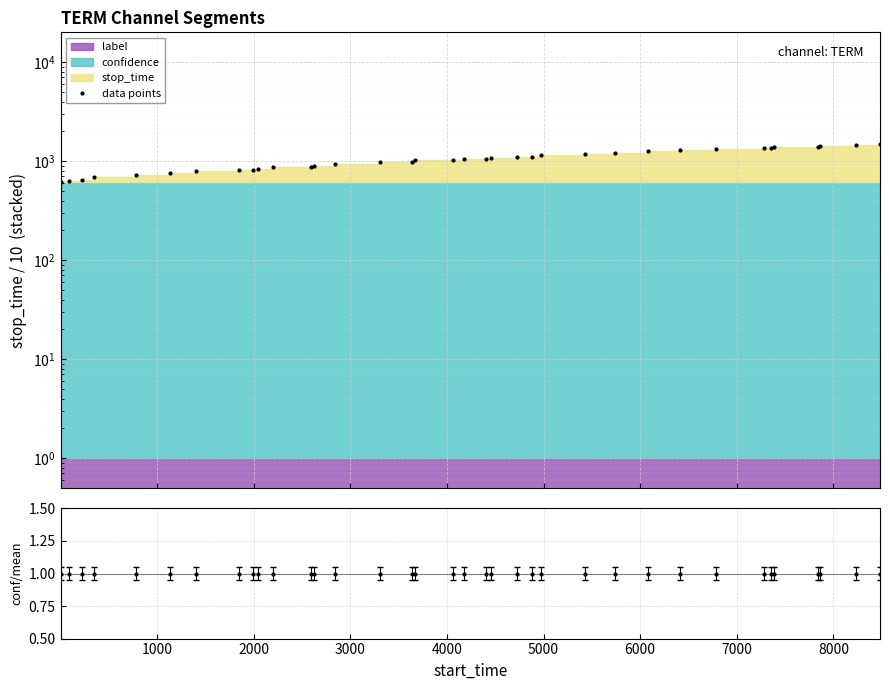

Reading left to right, list all the values displayed in this chart.

622.6	635.6	648.0	692.1	727.4	754.1	798.6	812.3	818.2	833.4	872.7	875.7	897.4	944.7	977.3	980.8	1020.2	1030.9	1053.9	1059.4	1085.5	1101.6	1110.9	1156.5	1187.8	1221.8	1255.0	1292.4	1341.4	1348.7	1351.7	1397.1	1399.5	1436.6	1461.7	1478.7